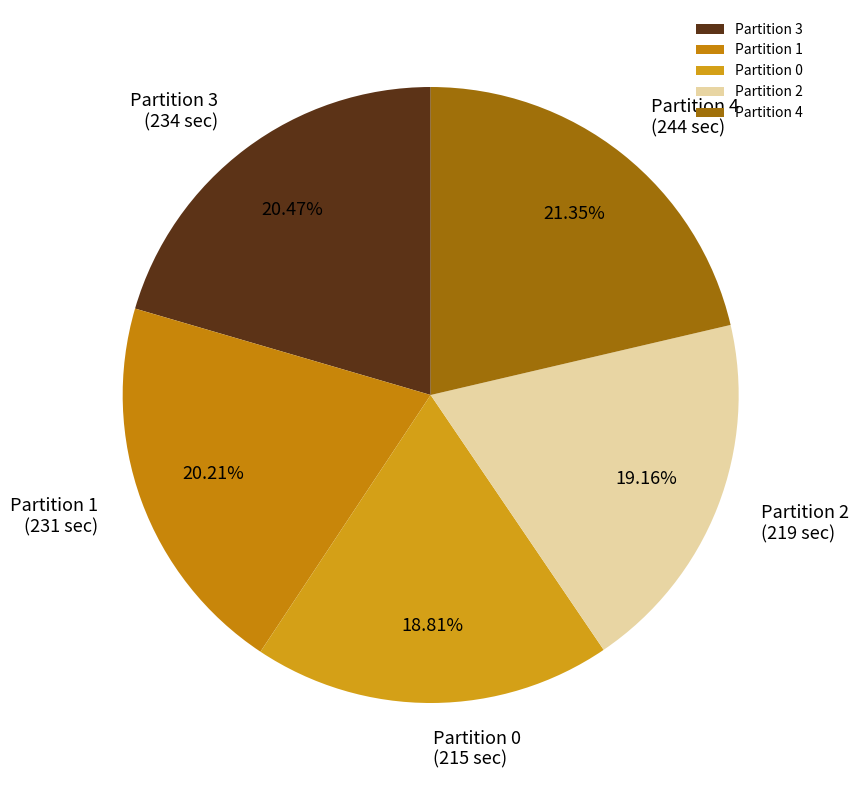

Is there any slice that represents more than half of the pie?

No